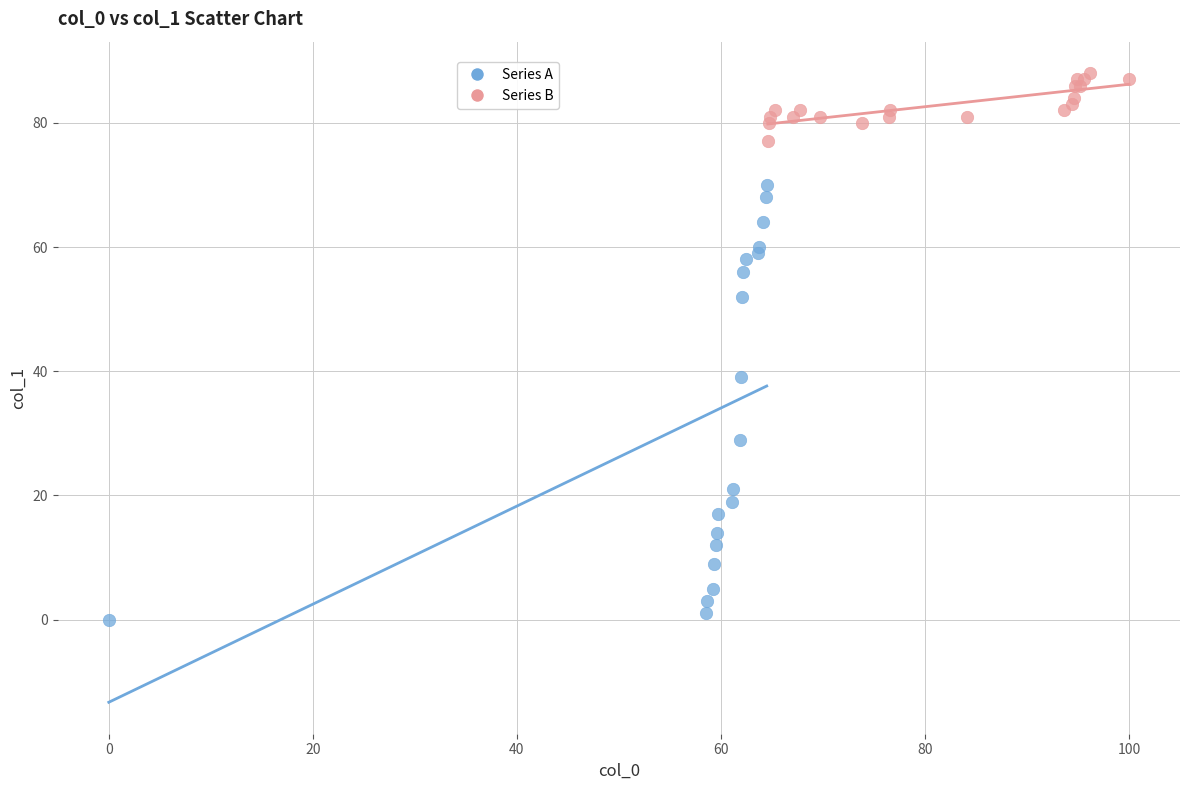

Which series reaches the minimum Y coordinate?

Series A